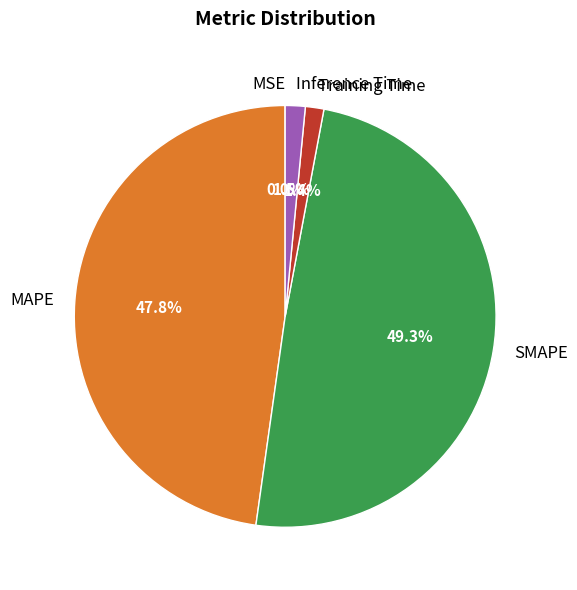

To the nearest percent, what portion does MAPE represent?

48%